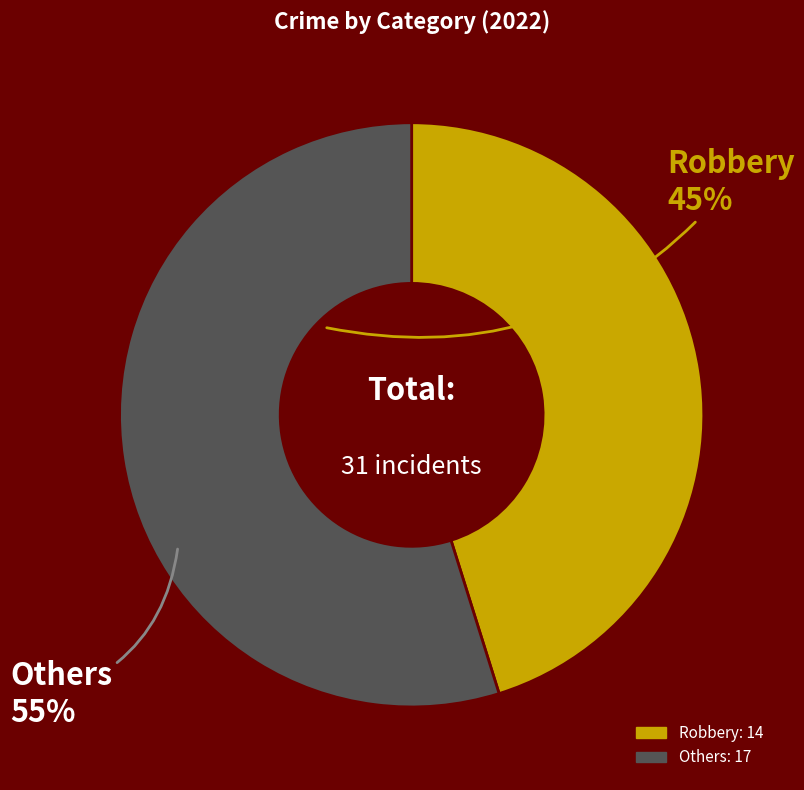

Is there any slice that represents more than half of the pie?

Yes